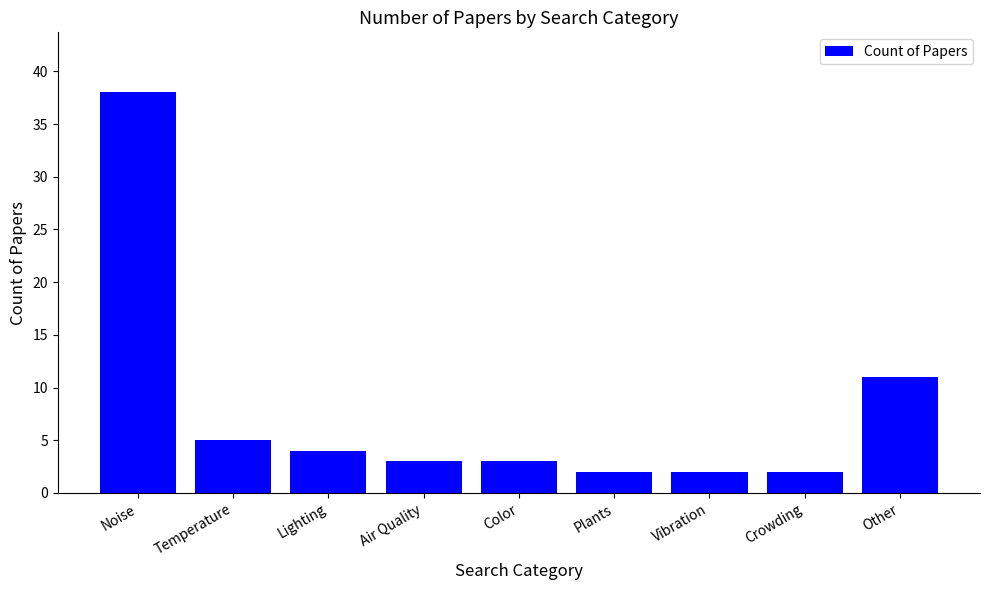

The value at Lighting is 4. True or false?

True